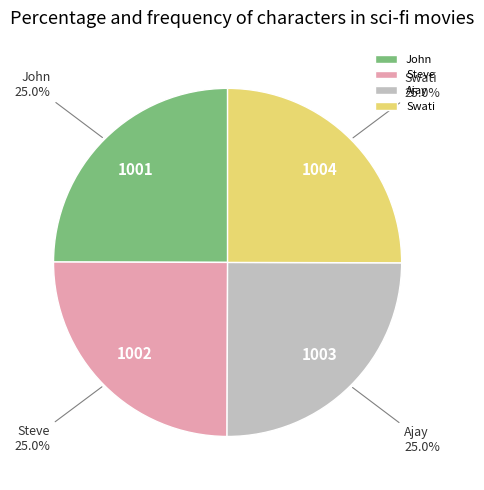

What percentage is the Ajay slice, to the nearest percent?

25%